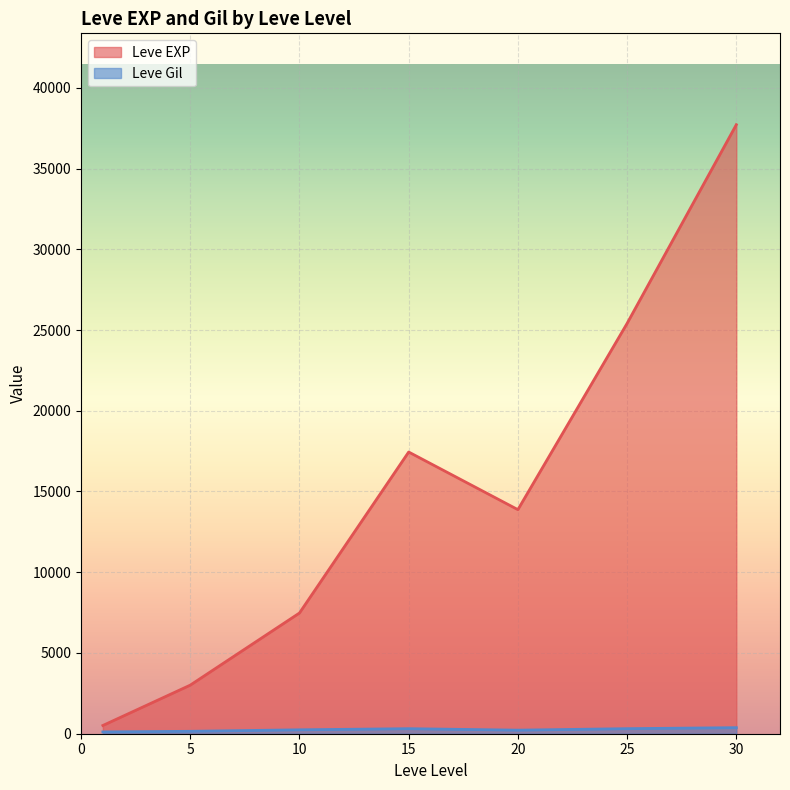

Which label corresponds to the largest value in the chart?

30